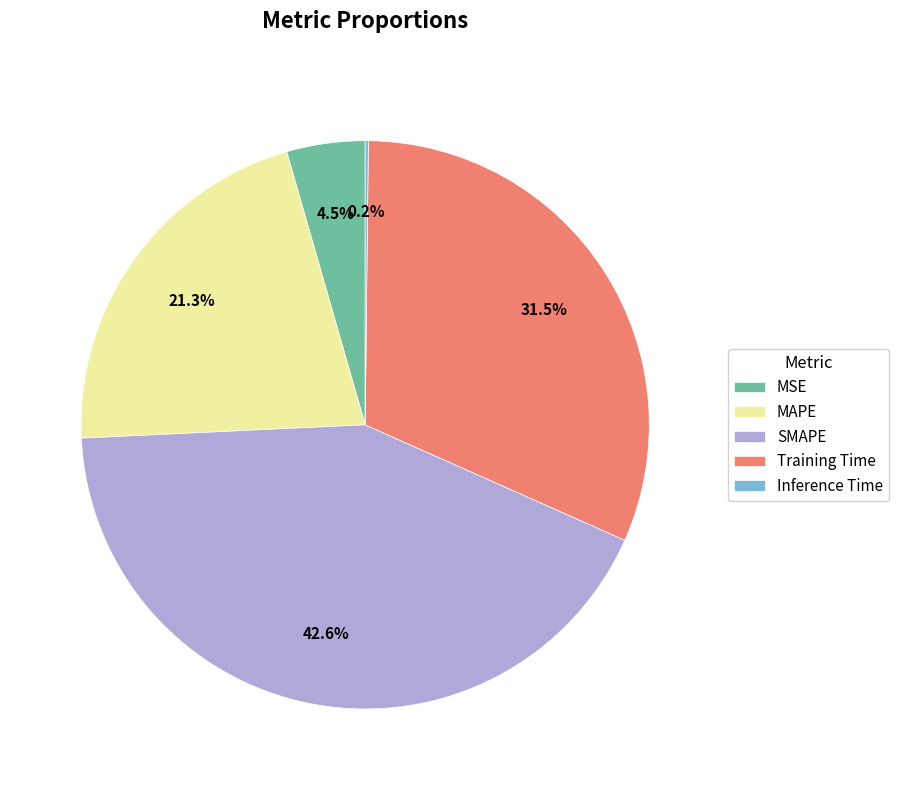

Which slice is the largest?

SMAPE